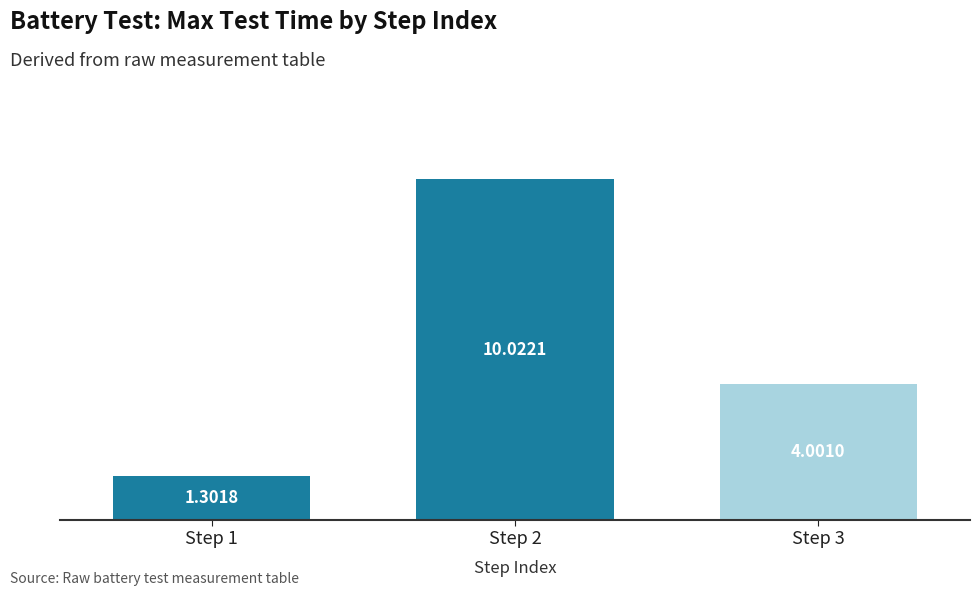

Rank the categories by value from highest to lowest.

Step 2, Step 3, Step 1